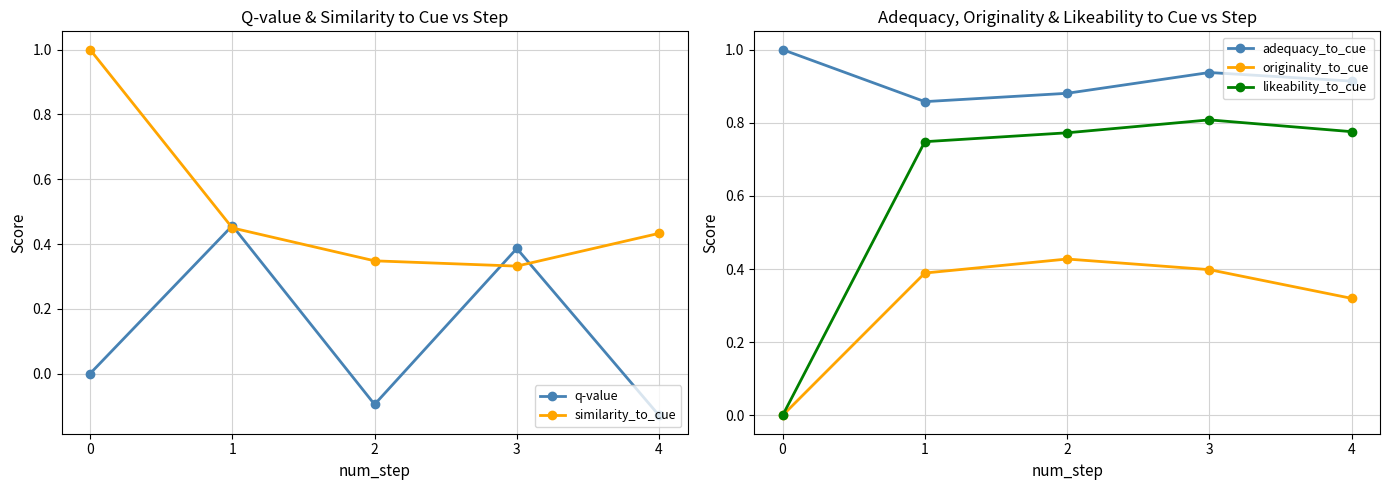

How many times do similarity_to_cue and originality_to_cue cross each other?

2